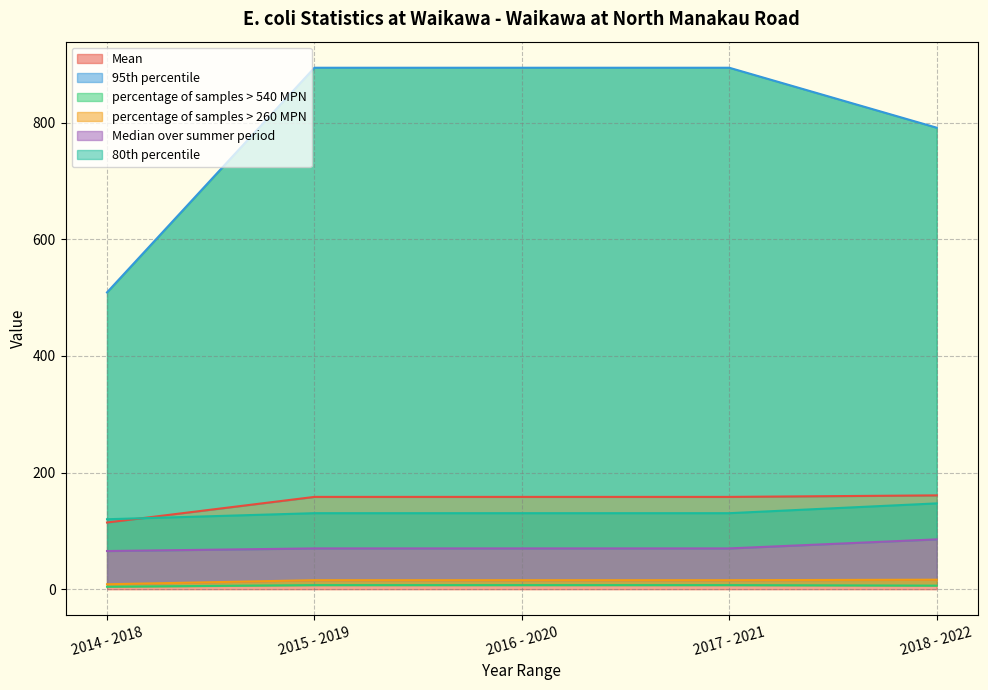

Reading left to right, extract all data points from this chart.

Mean: 114.4	158.3	158.3	158.3	160.9
95th percentile: 509.0	894.2	894.2	894.2	791.4
percentage of samples > 540 MPN: 4.3	7.0	7.0	7.0	6.1
percentage of samples > 260 MPN: 8.5	15.5	15.5	15.5	16.3
Median over summer period: 65.5	70.0	70.0	70.0	85.5
80th percentile: 120.0	130.4	130.4	130.4	147.2